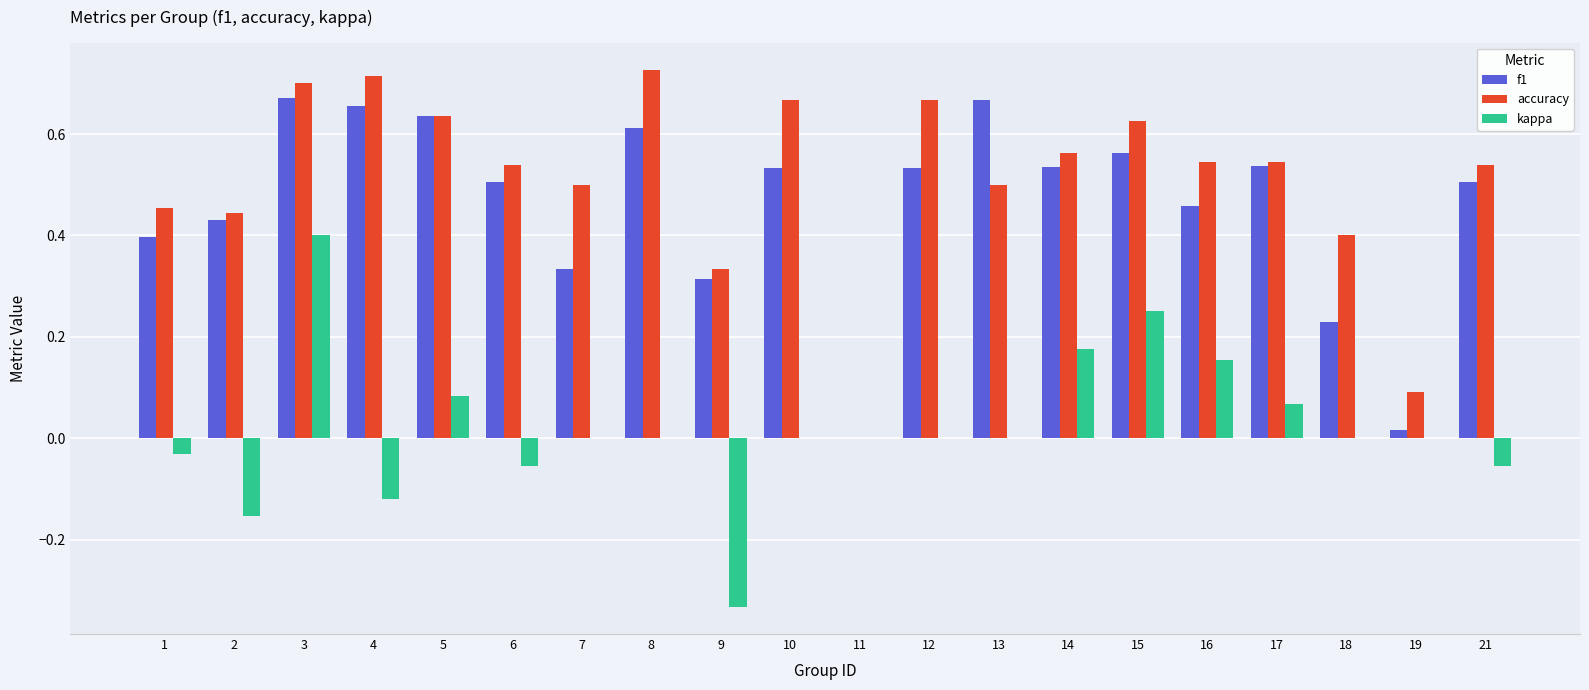

The value of accuracy at 1 is 0.6. True or false?

False